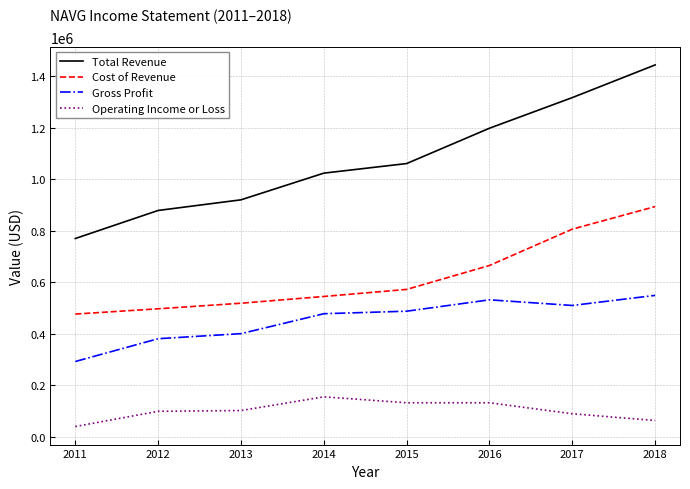

Read the Operating Income or Loss value at 2017, to the nearest 10.

90300